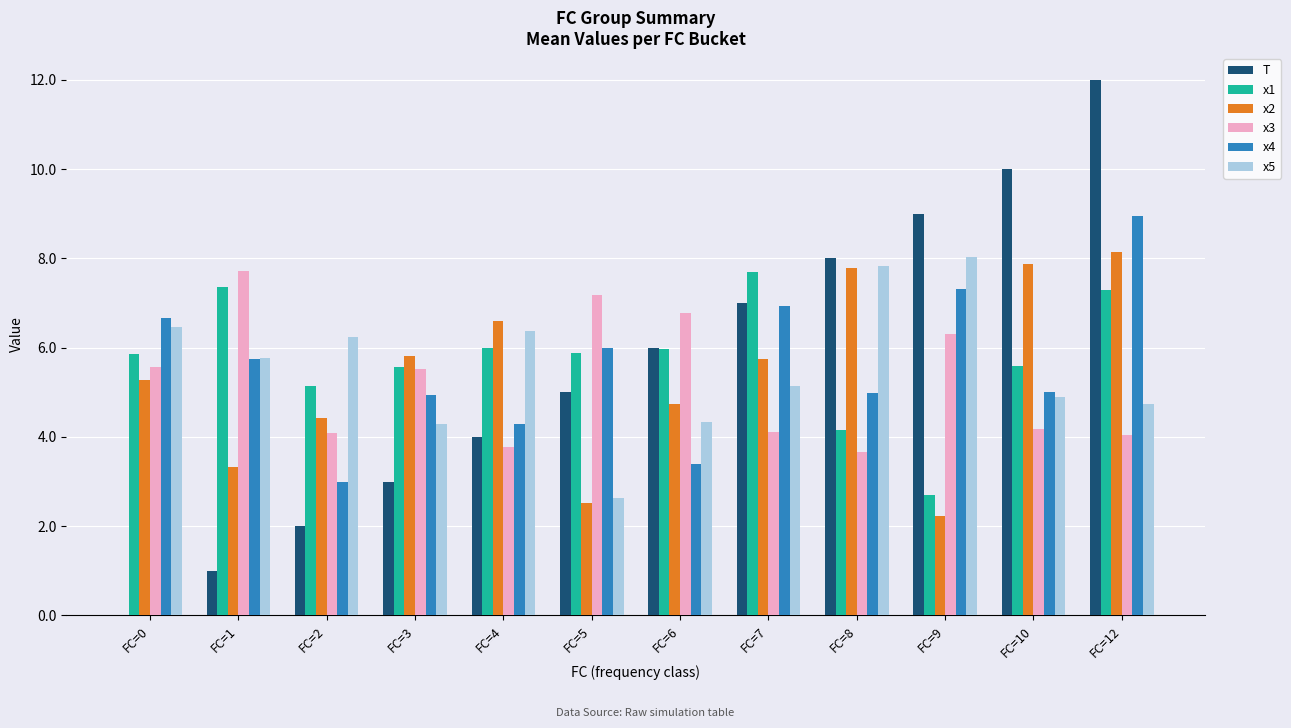

Are the bars horizontal?

No